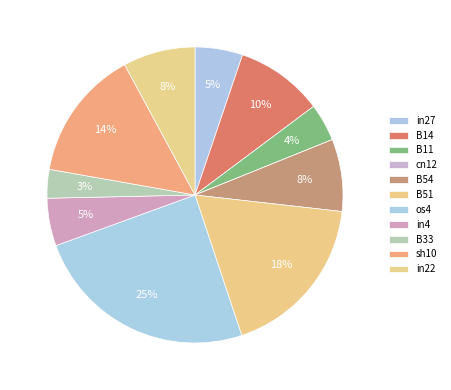

How many slices are in this pie chart?

11